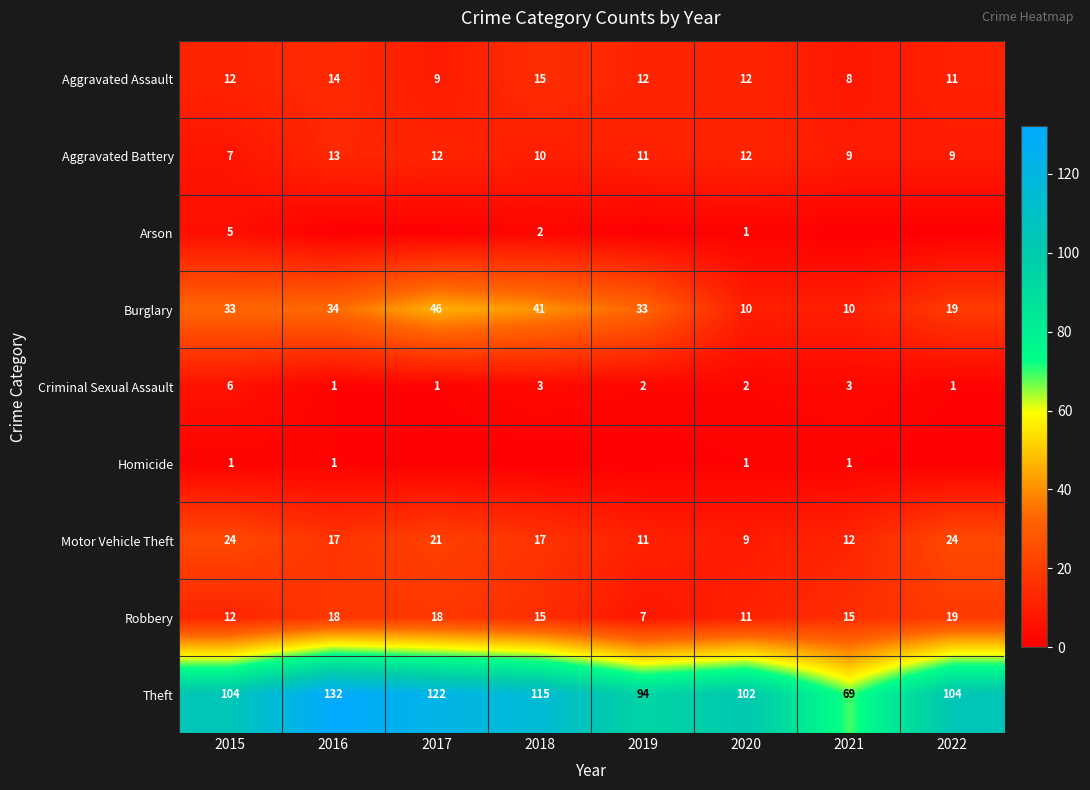

At which label does Motor Vehicle Theft first exceed 17?

2015